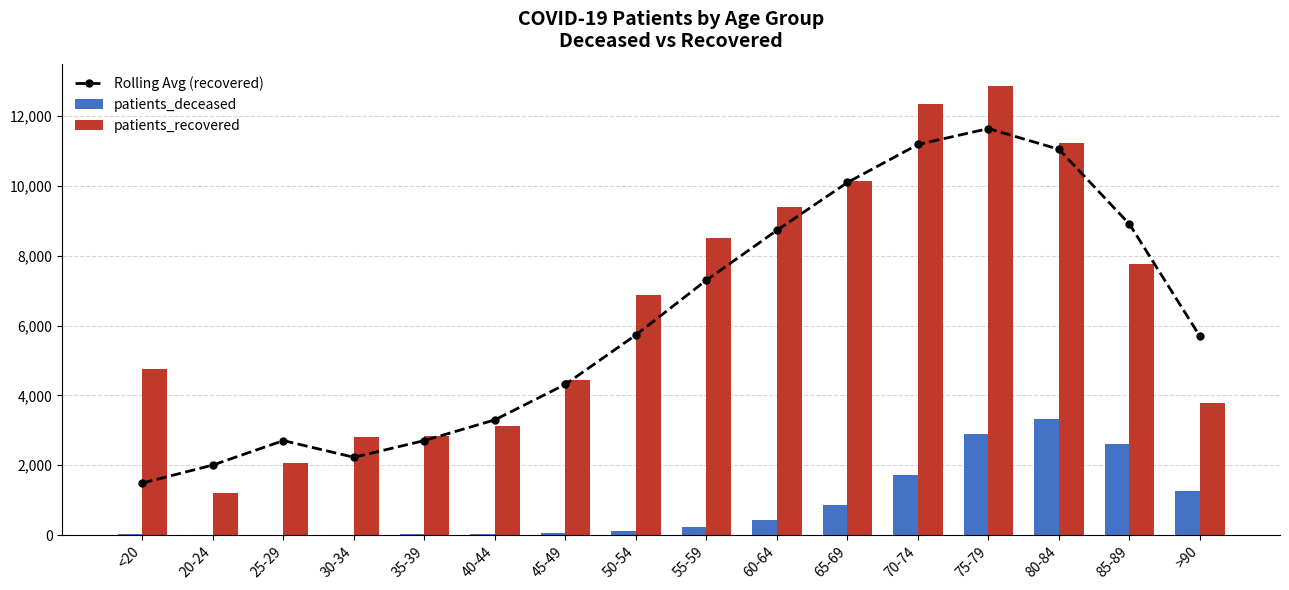

The value of Rolling Avg (recovered) at 50-54 is 8135.5. True or false?

False